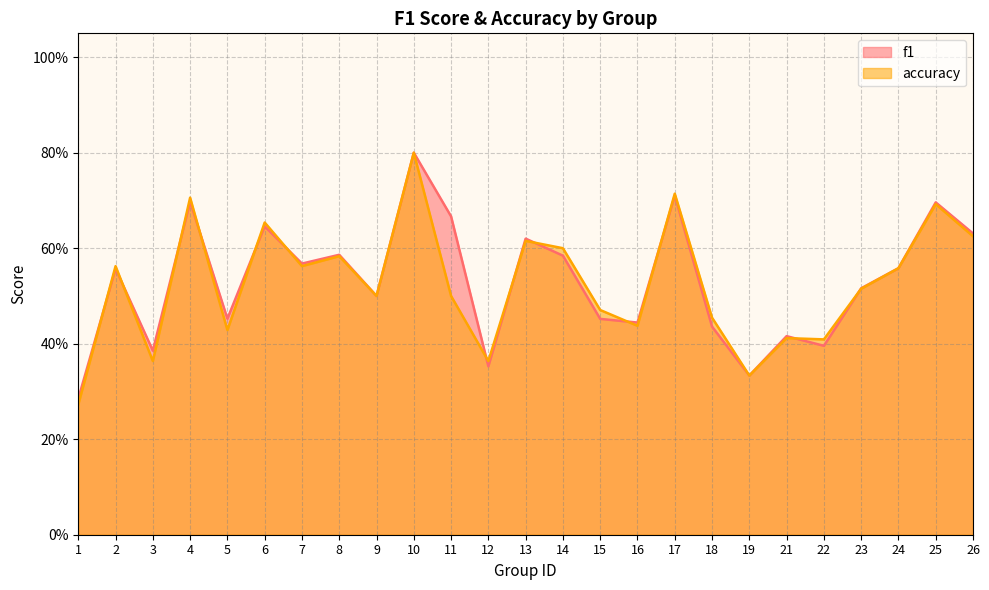

How many interior local valleys does the accuracy series have?

8